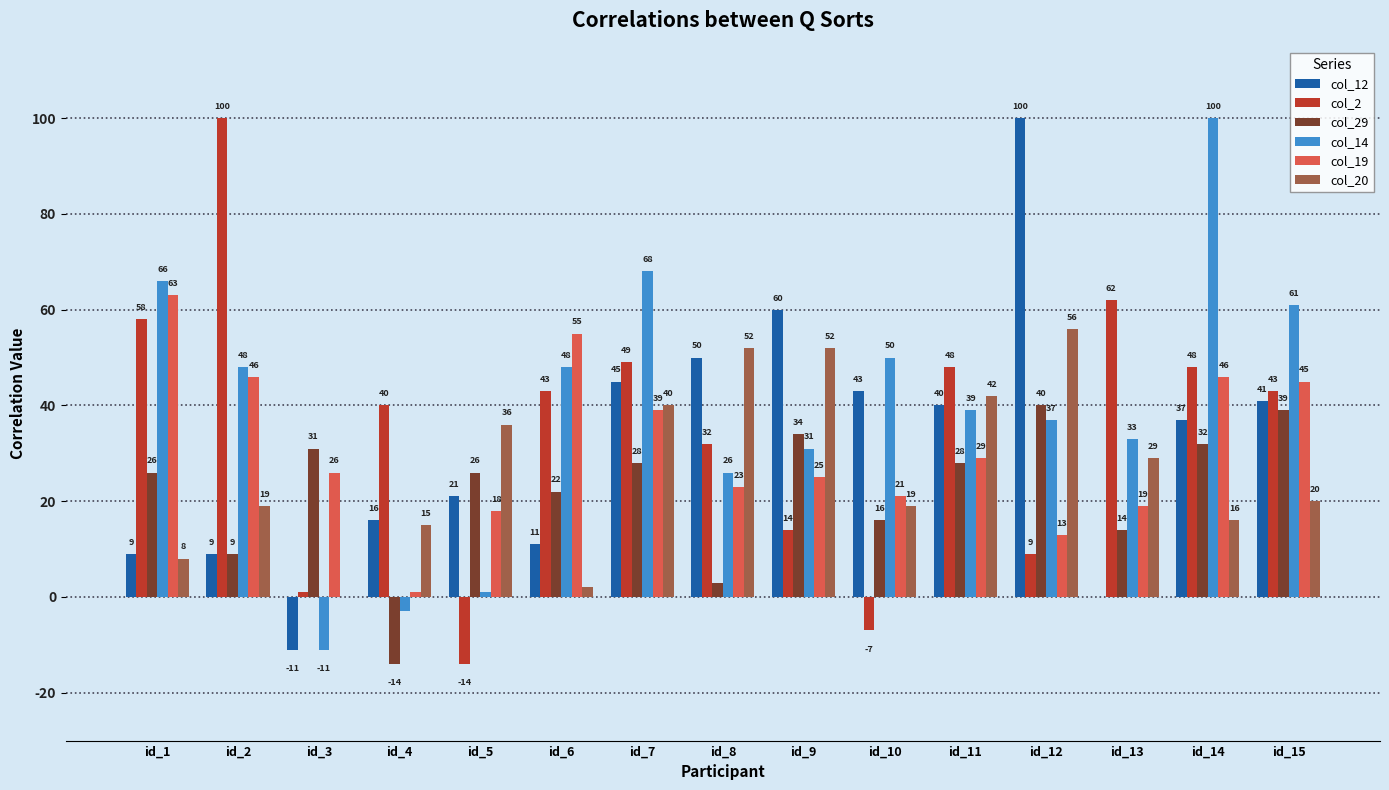

What is the sum of all col_20 values?

406